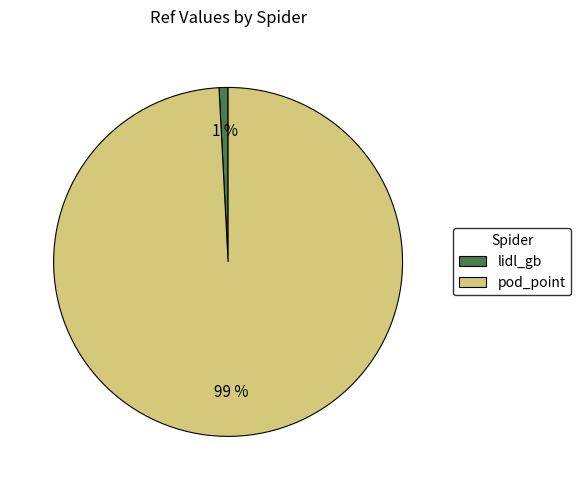

Which has a higher value, pod_point or lidl_gb?

pod_point